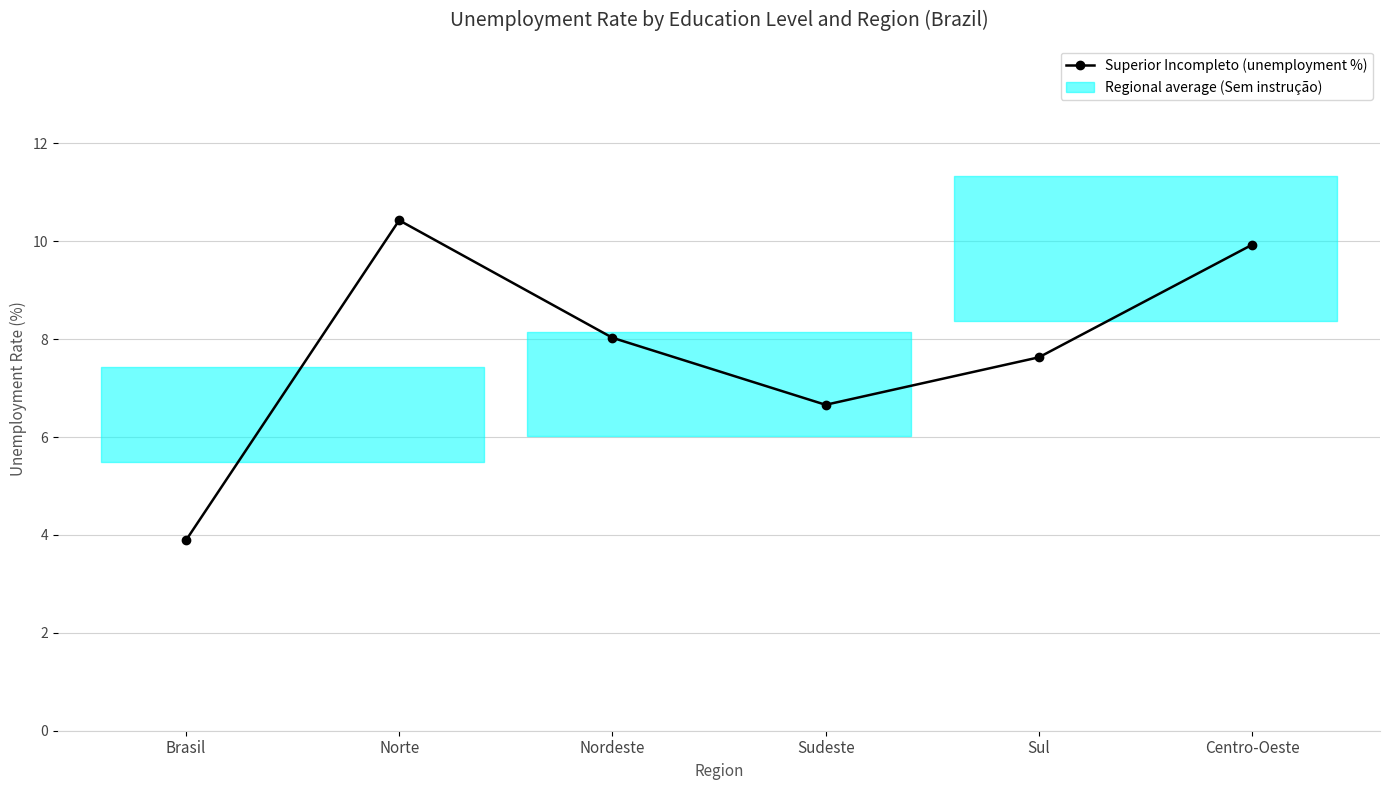

At which label is the value closest to 7?

Sudeste